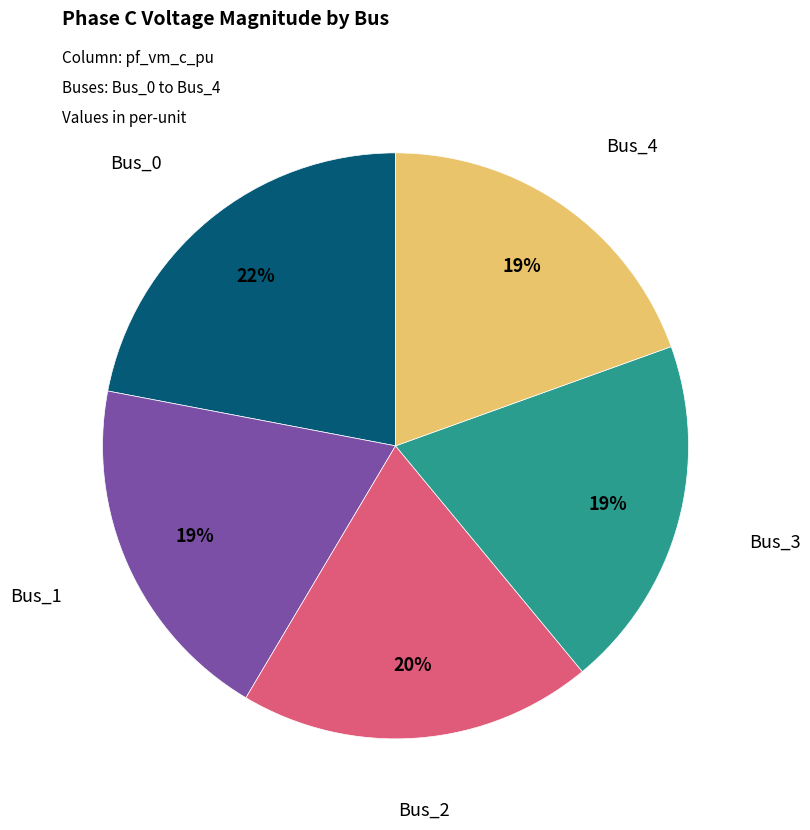

To the nearest percent, what is the average slice percentage?

20%